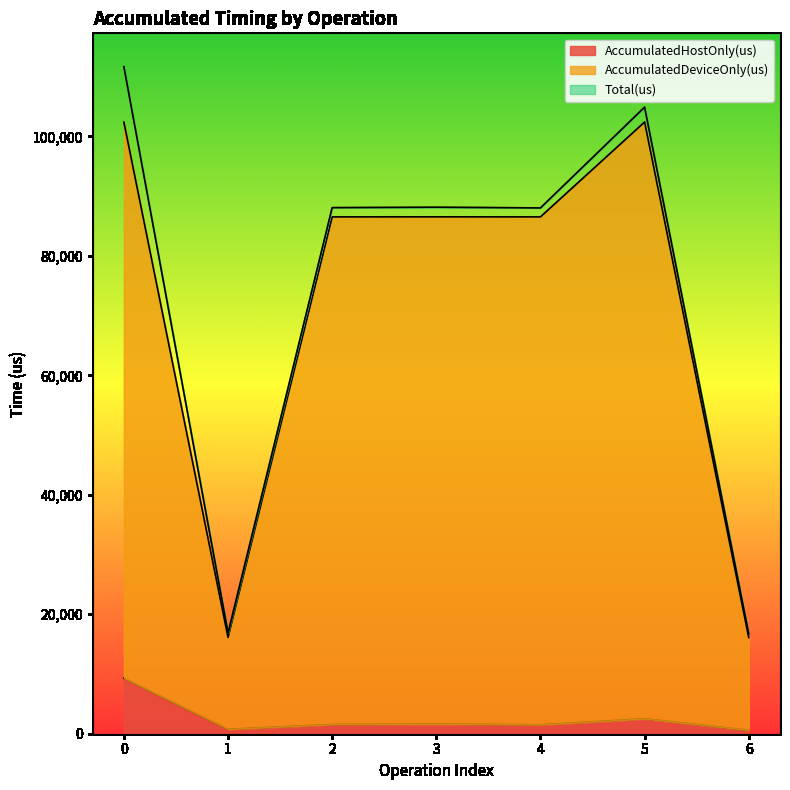

Reading left to right, transcribe all the data shown in this chart.

AccumulatedHostOnly(us): 0=9299.0	1=754.2	2=1548.2	3=1609.8	4=1502.8	5=2495.8	6=592.0
AccumulatedDeviceOnly(us): 0=102369.0	1=16119.8	2=86521.8	3=86532.2	4=86521.2	5=102396.2	6=16098.0
Total(us): 0=111668.0	1=16874.0	2=88070.0	3=88142.0	4=88024.0	5=104892.0	6=16690.0